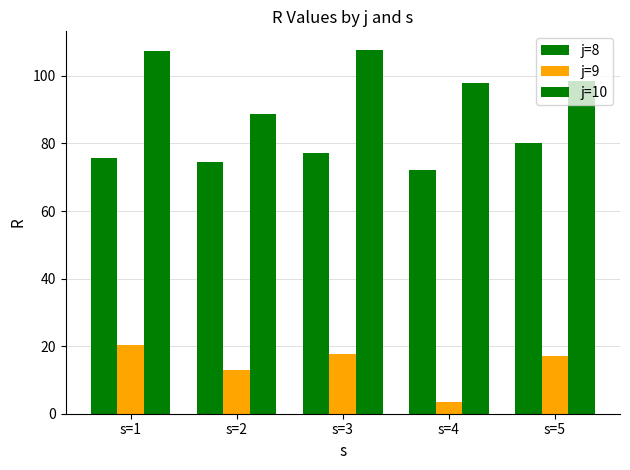

What is the value of the j=8 bar at the 1st from the left?

75.6